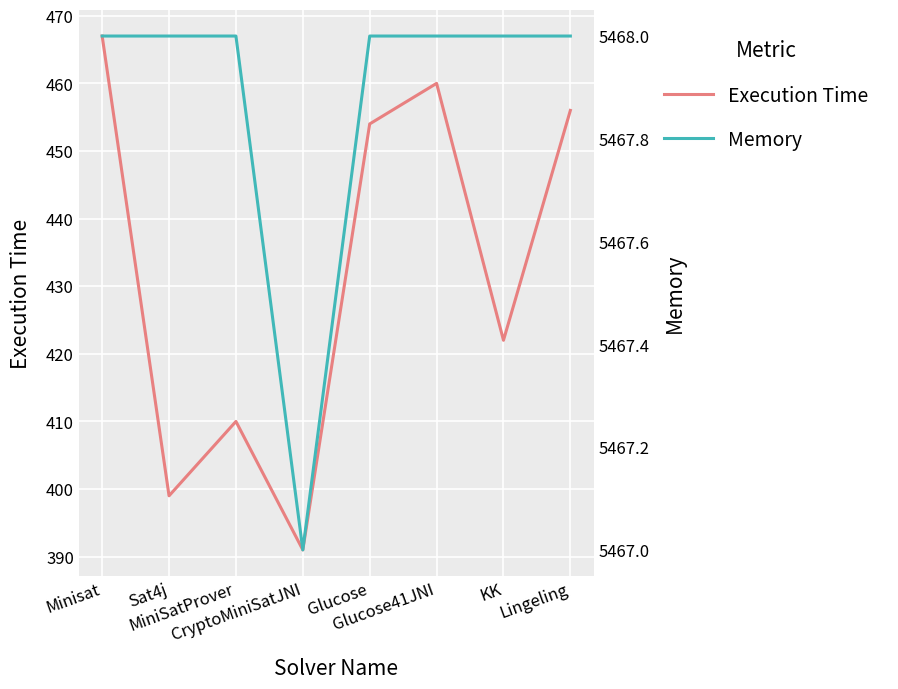

What is the label of the 6th point from the right?

MiniSatProver